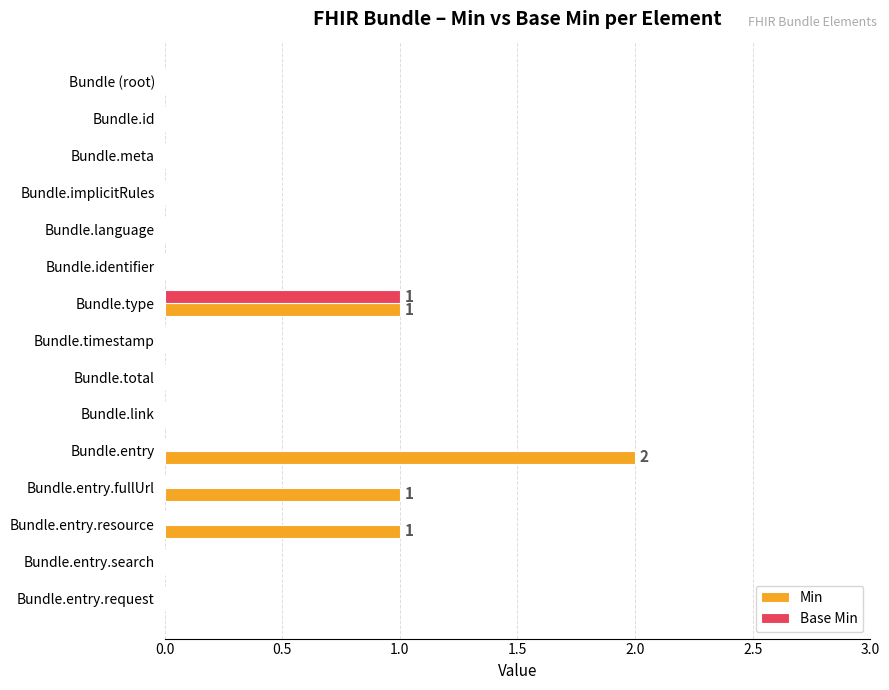

The value of Base Min at Bundle.entry.request is 0. True or false?

True